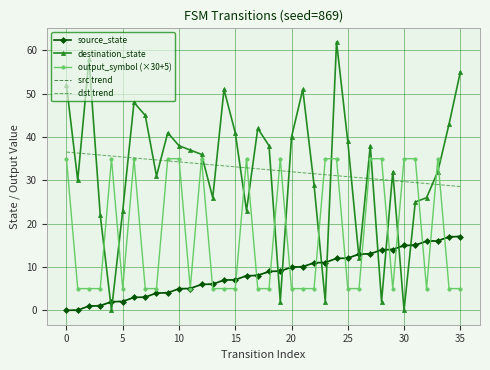

Which series has the largest range (max minus min)?

destination_state